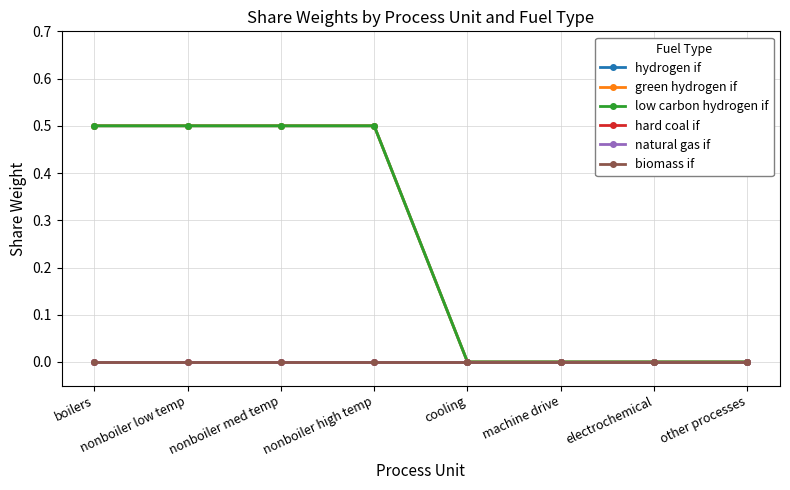

What is the label of the 3rd point from the left?

nonboiler med temp